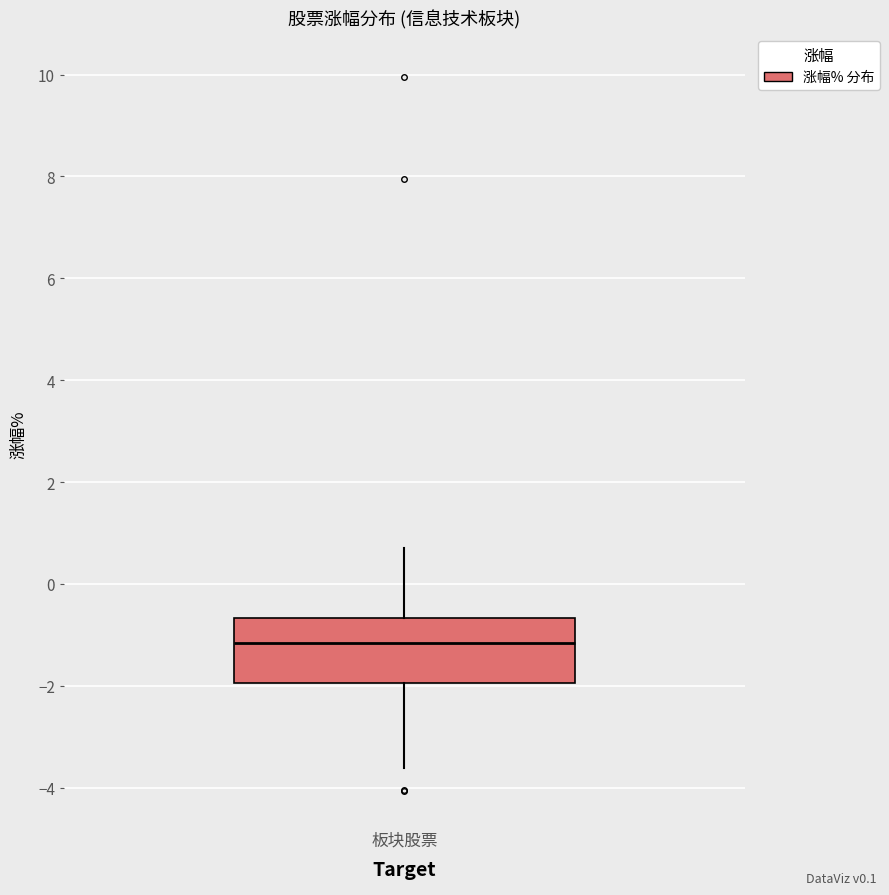

Transcribe this box plot: give where the median line is, the range the box spans, and where the two whiskers end, as read against the y-axis. The values are not printed on the chart, so give them approximately, as read against the axis.

median -1.2, box -2.0 to -0.6, whiskers -3.6 to 0.8